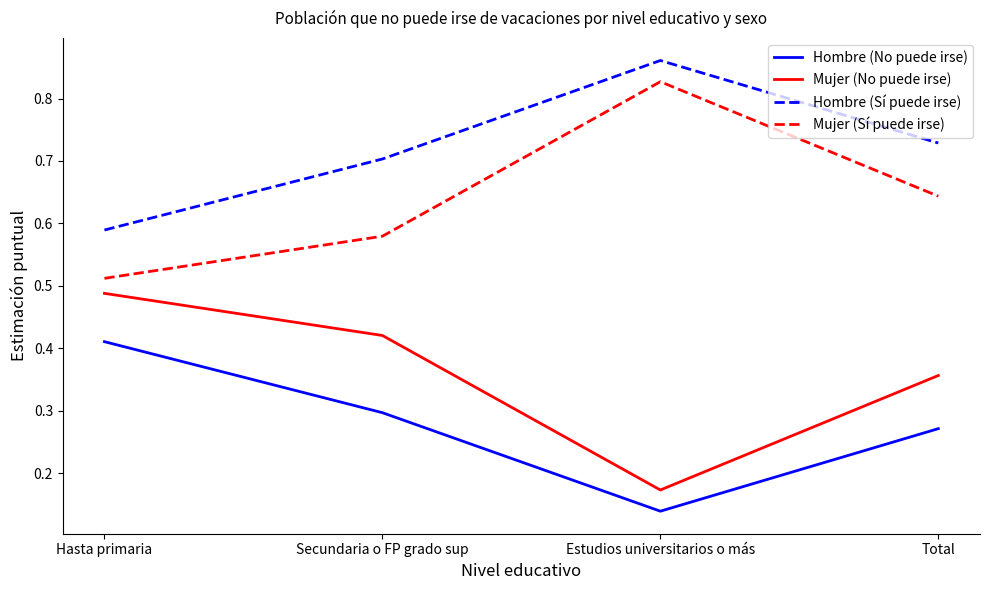

What position from the right is Estudios universitarios o más?

2